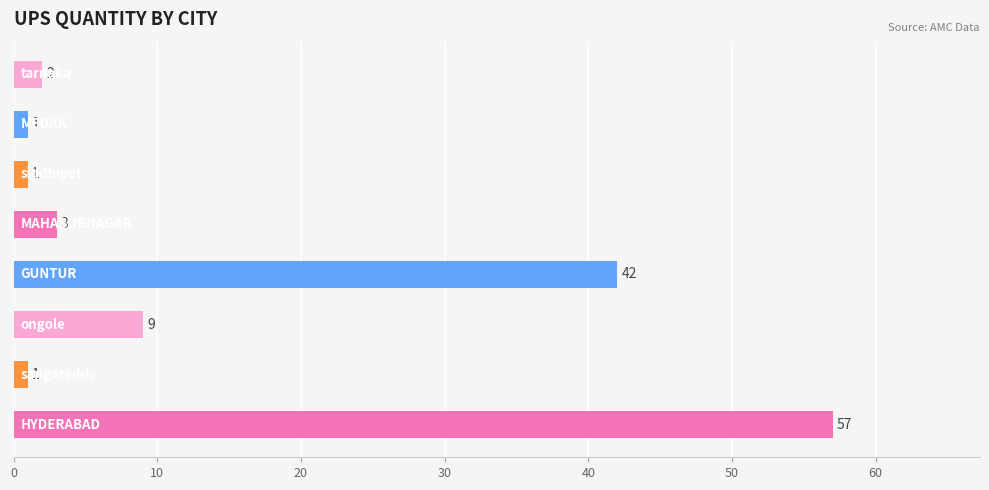

Reading top to bottom, extract all data points from this chart.

2	1	1	3	42	9	1	57